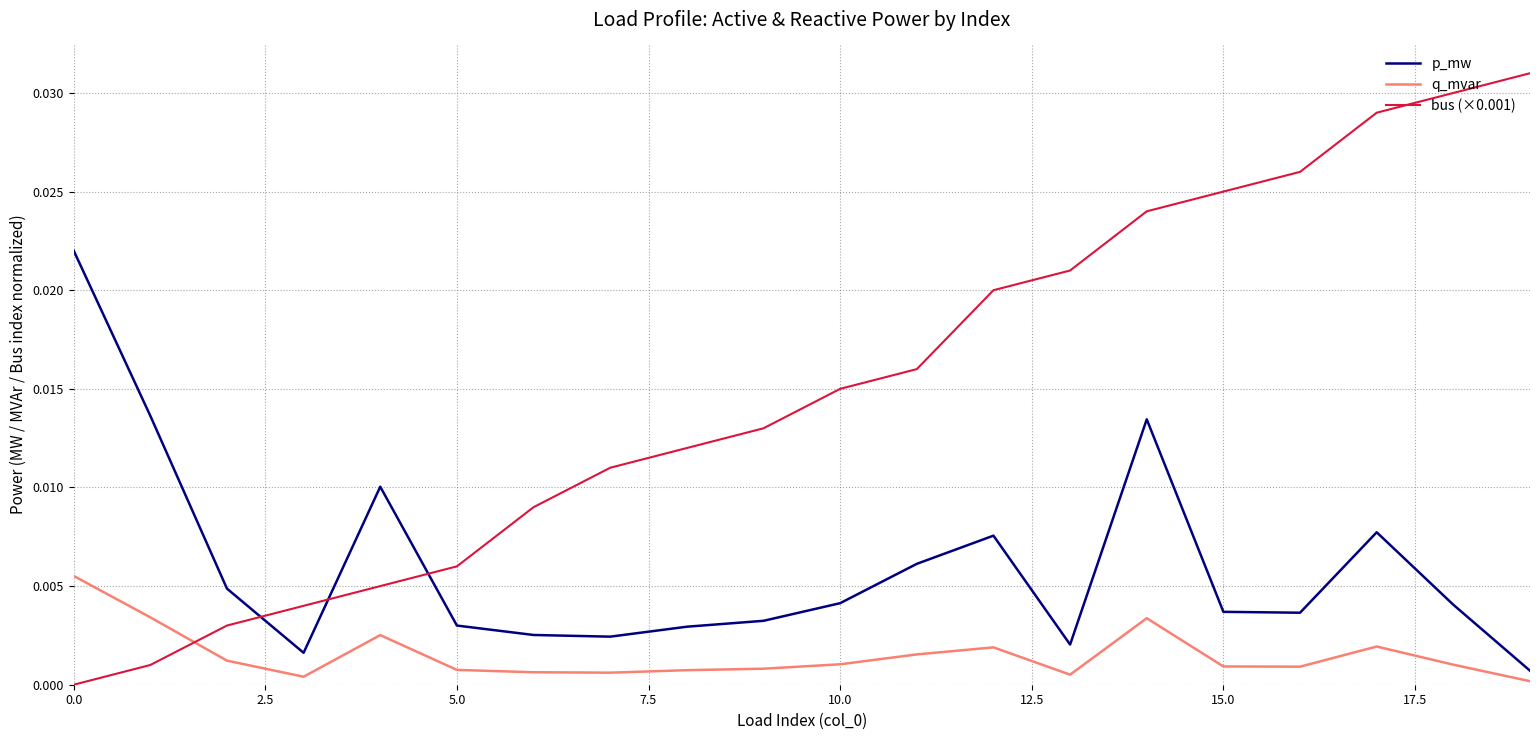

How many values in the bus (×0.001) series exceed 0?

19